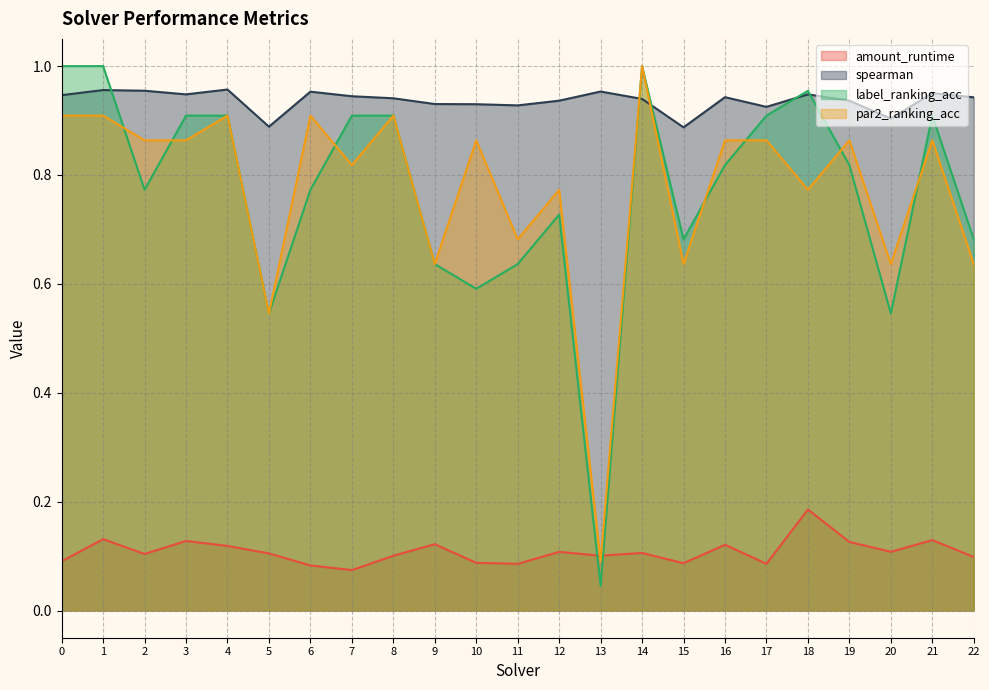

What is the spread (max minus min) of values at 17?

0.8